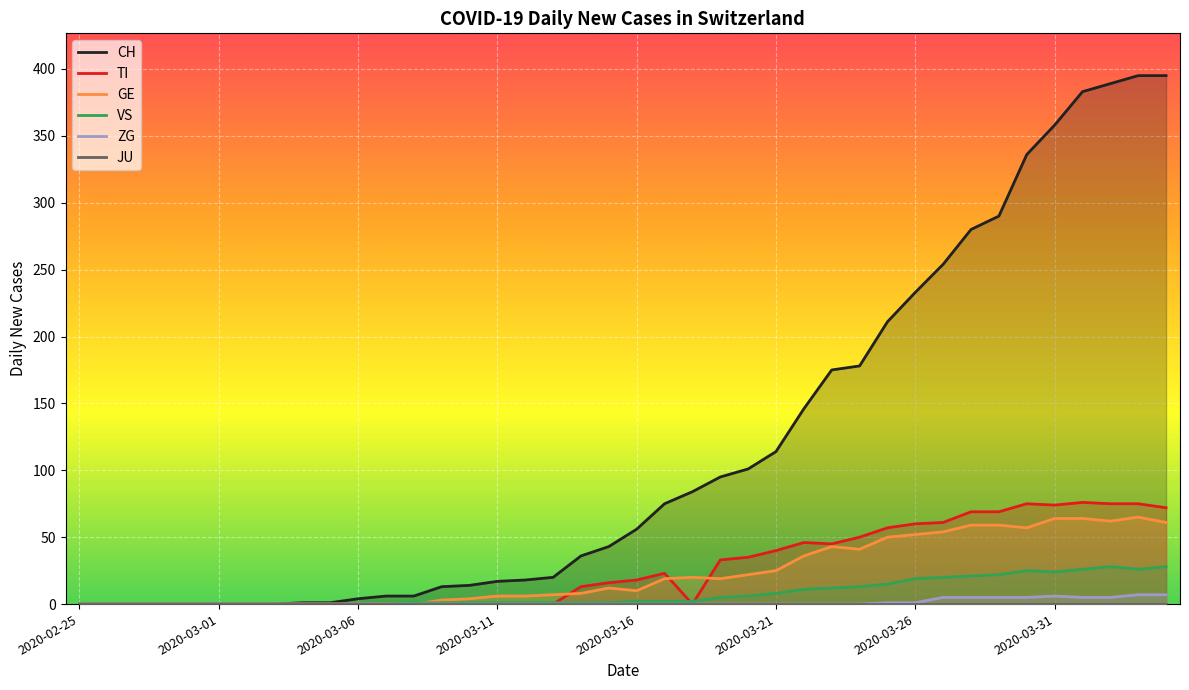

Is it true that ZG equals 1 at 2020-03-31?

False